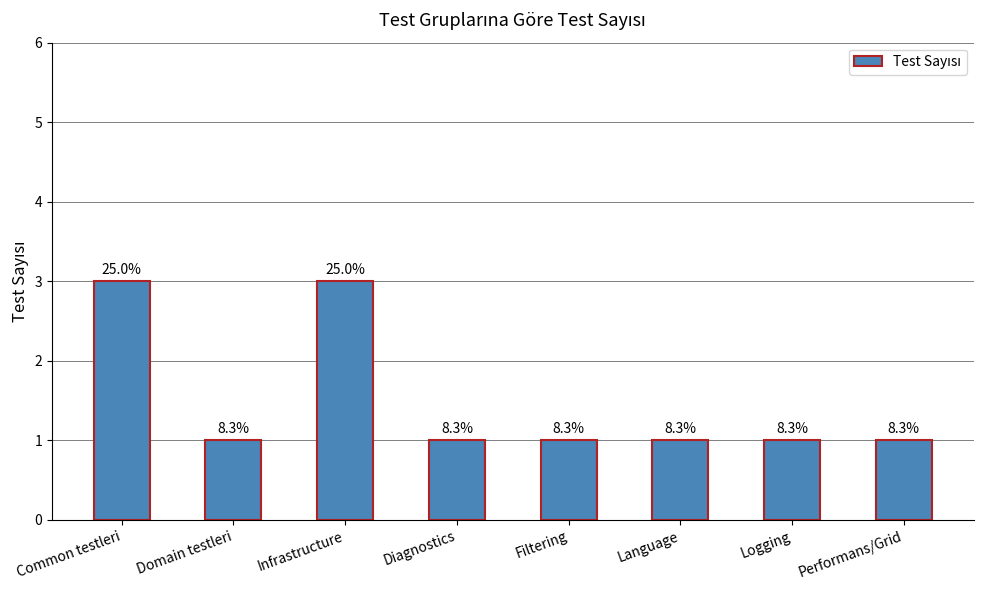

How many bars are there in total?

8